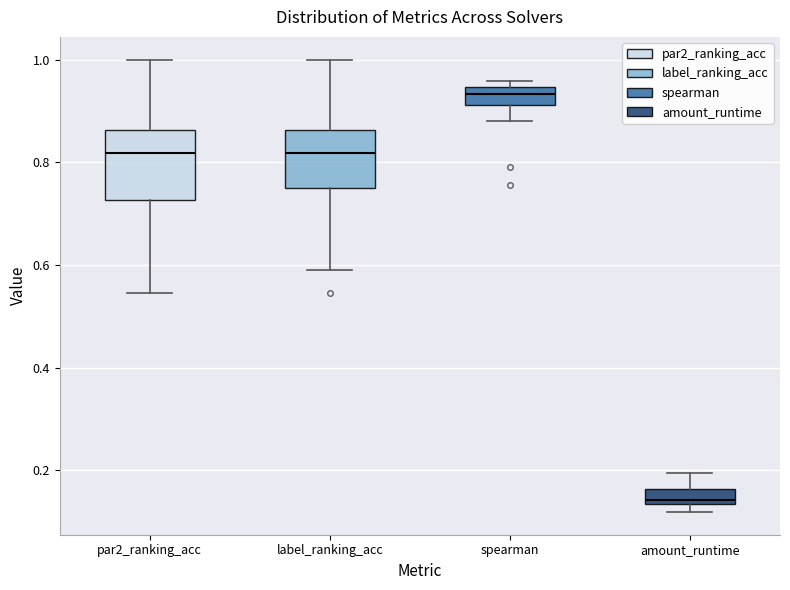

Which box has the highest median line?

spearman